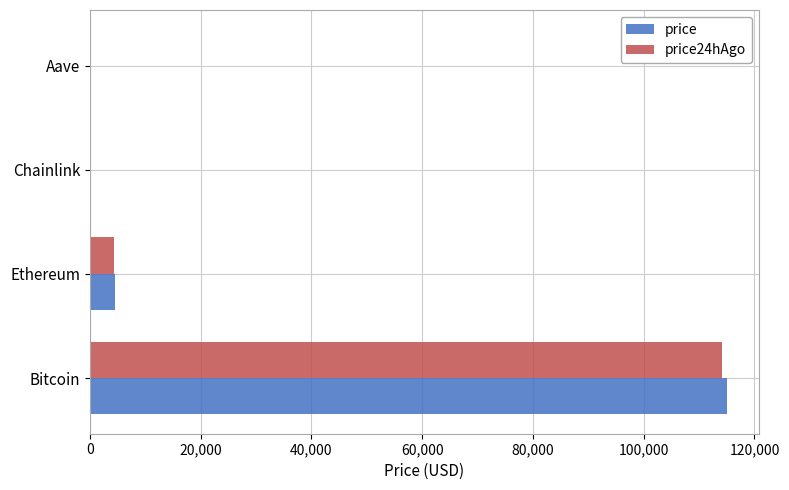

At which label is price closest to 57531?

Ethereum